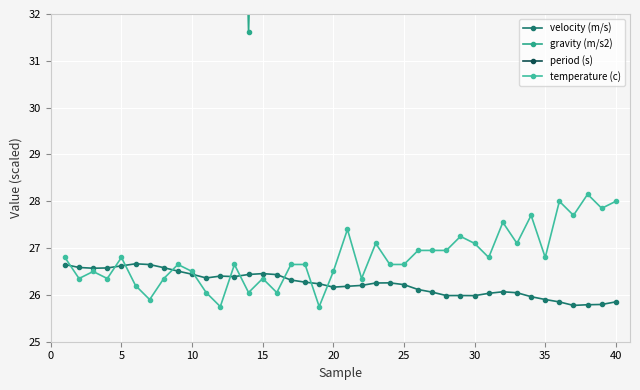

True or false: temperature (c) has a value of 26.5 at 10.

True